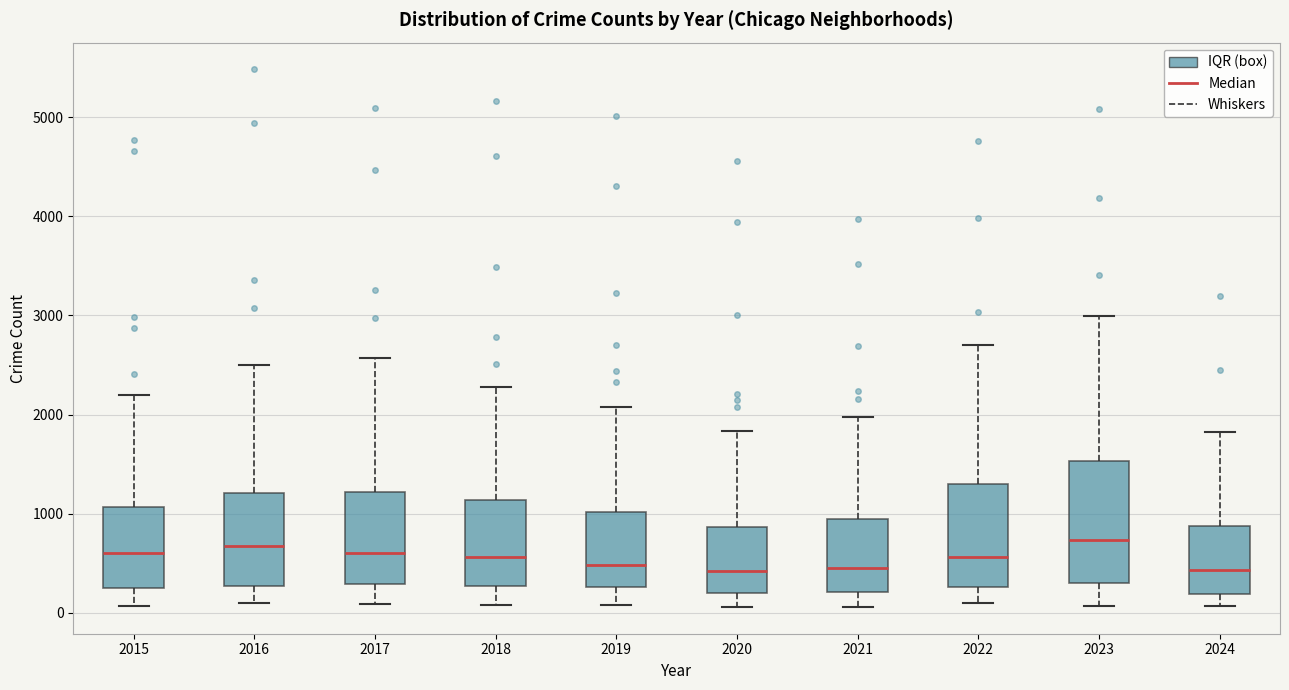

Comparing the boxes themselves (not the whiskers), which one is the tallest?

2023